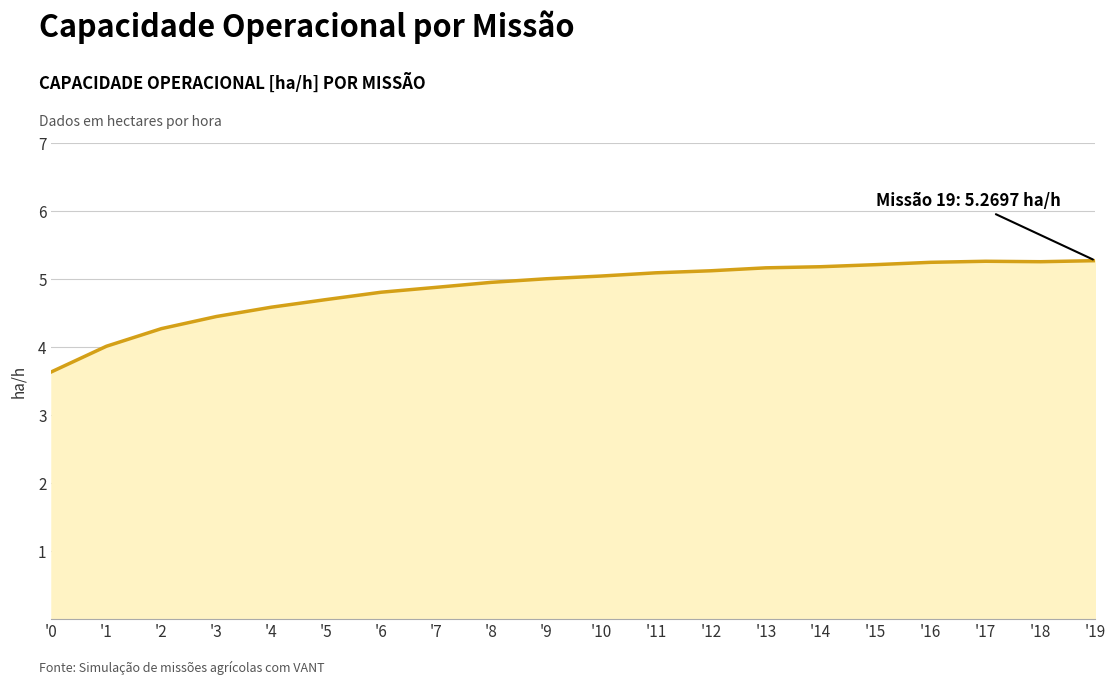

What is the difference between the maximum and minimum values?

1.6